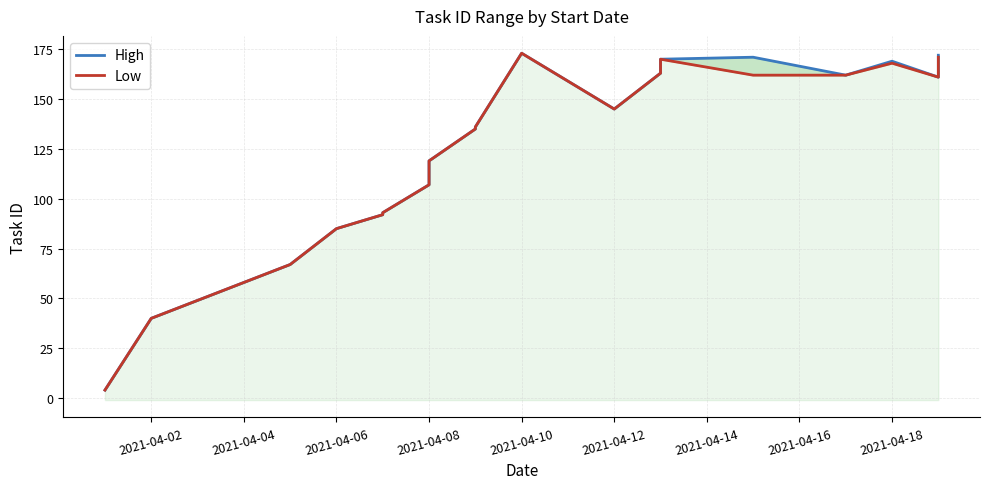

The value of Low at 2021-04-18 is 97. True or false?

False